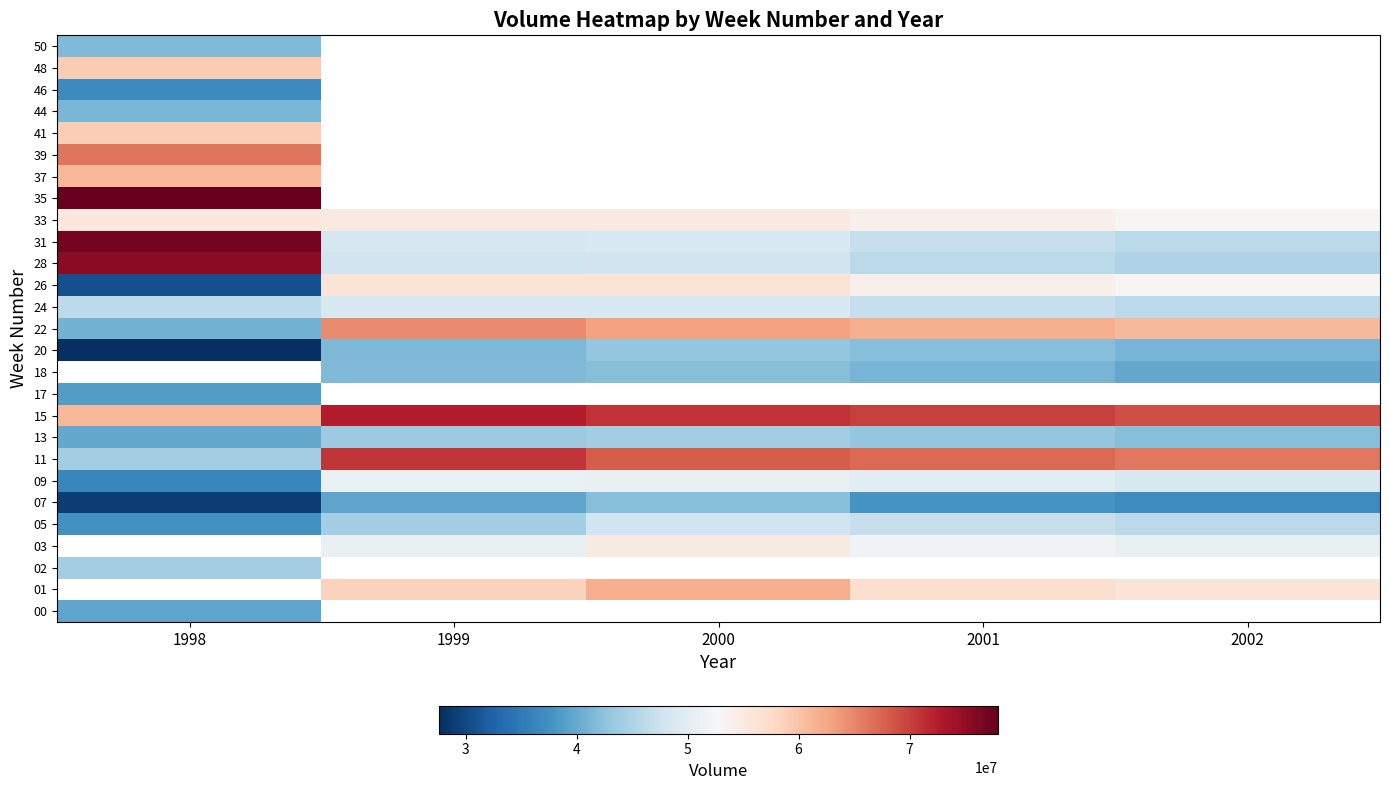

Rank the categories by 13 value from lowest to highest.

1998, 2002, 2001, 1999, 2000